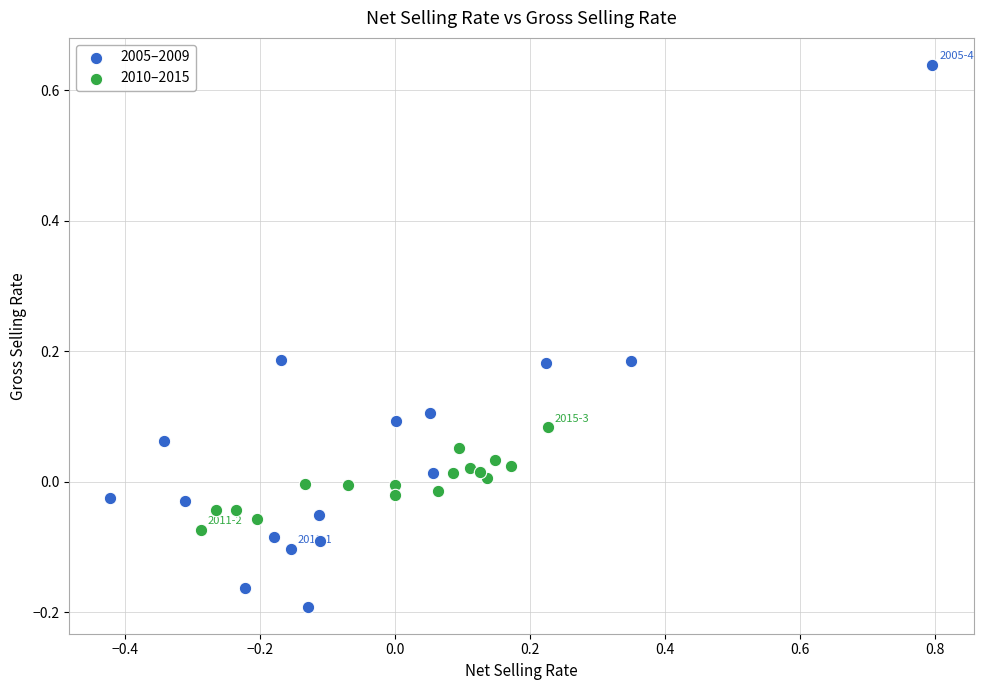

What are all the series names shown in the legend?

2005–2009, 2010–2015